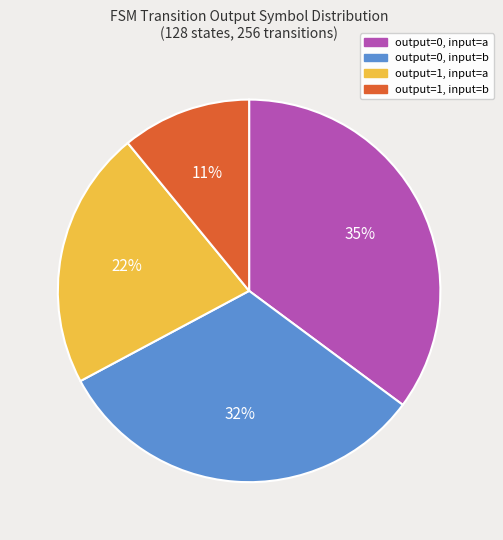

Is it true that output=1, input=b is 11% of the pie?

True